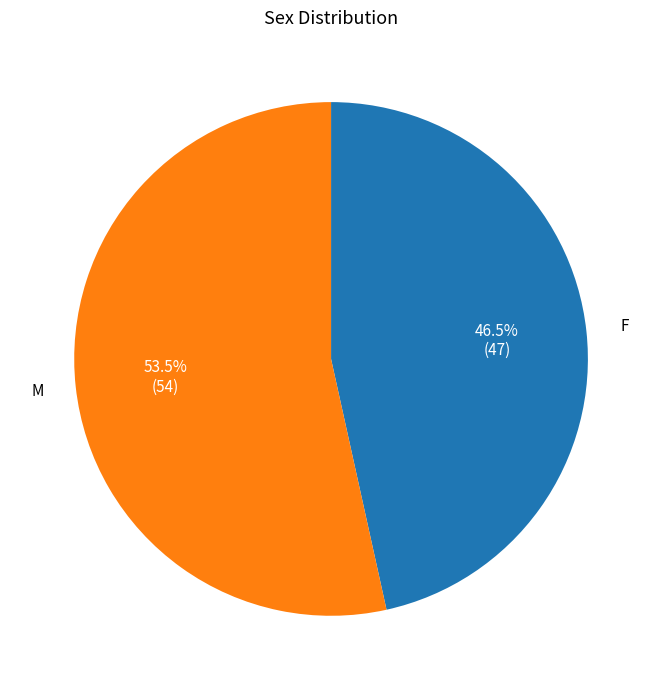

How many slices are in this pie chart?

2